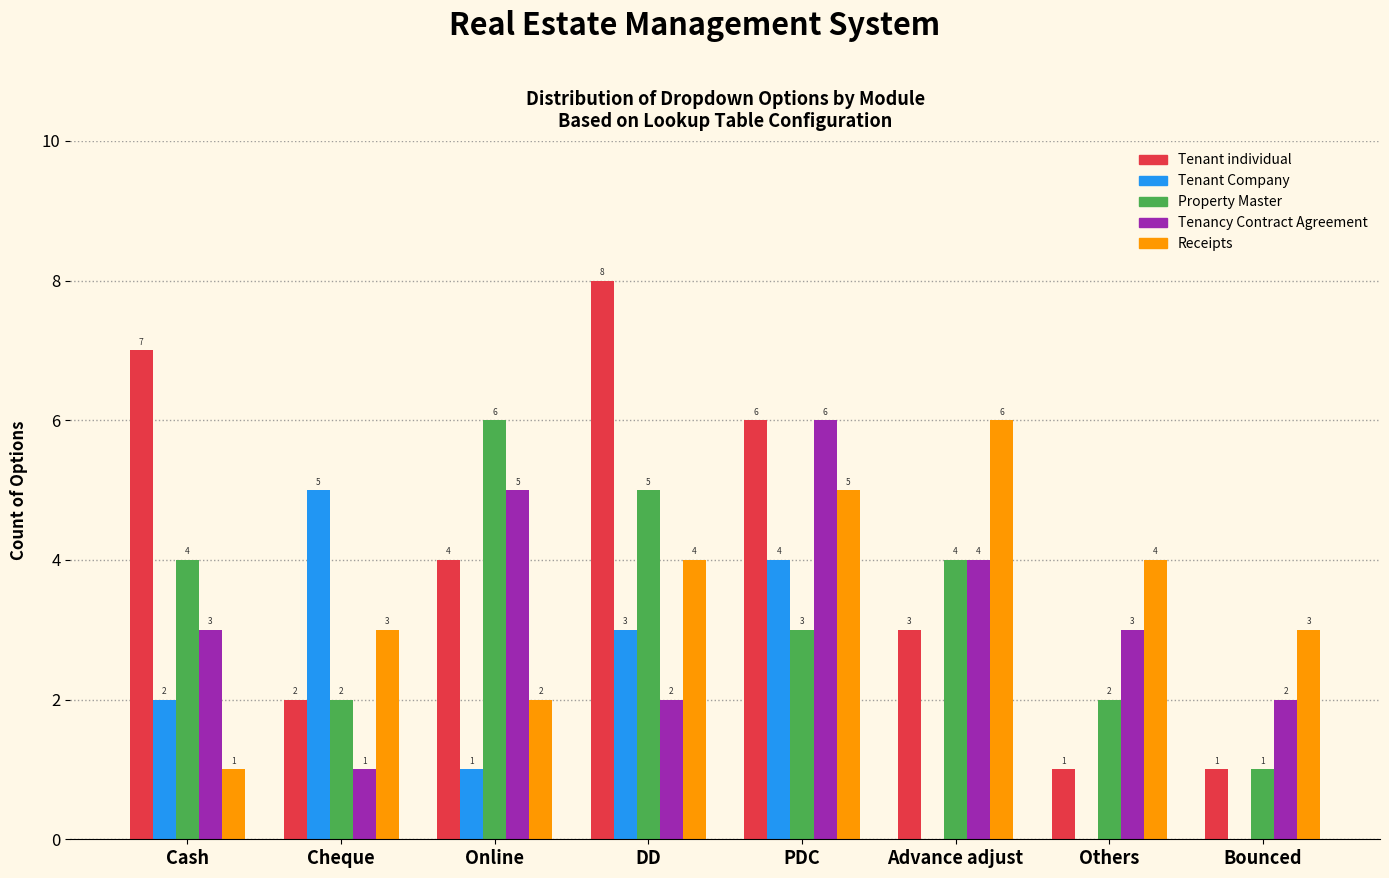

Reading left to right, list all the values displayed in this chart.

Tenant individual: Cash=7	Cheque=2	Online=4	DD=8	PDC=6	Advance adjust=3	Others=1	Bounced=1
Tenant Company: Cash=2	Cheque=5	Online=1	DD=3	PDC=4	Advance adjust=0	Others=0	Bounced=0
Property Master: Cash=4	Cheque=2	Online=6	DD=5	PDC=3	Advance adjust=4	Others=2	Bounced=1
Tenancy Contract Agreement: Cash=3	Cheque=1	Online=5	DD=2	PDC=6	Advance adjust=4	Others=3	Bounced=2
Receipts: Cash=1	Cheque=3	Online=2	DD=4	PDC=5	Advance adjust=6	Others=4	Bounced=3